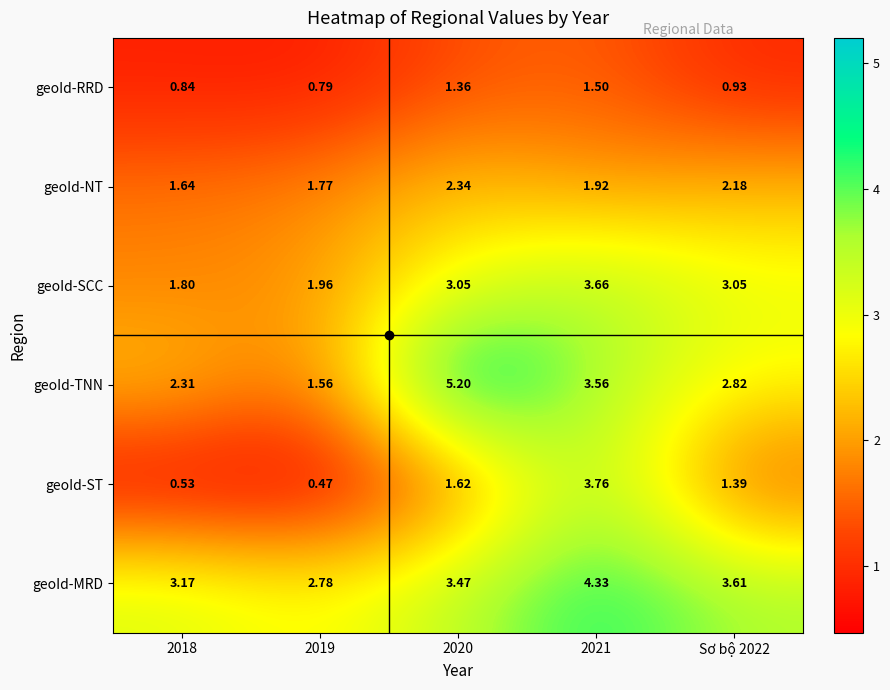

At 2020, list the series in order from smallest to largest.

geoId-RRD, geoId-ST, geoId-NT, geoId-SCC, geoId-MRD, geoId-TNN